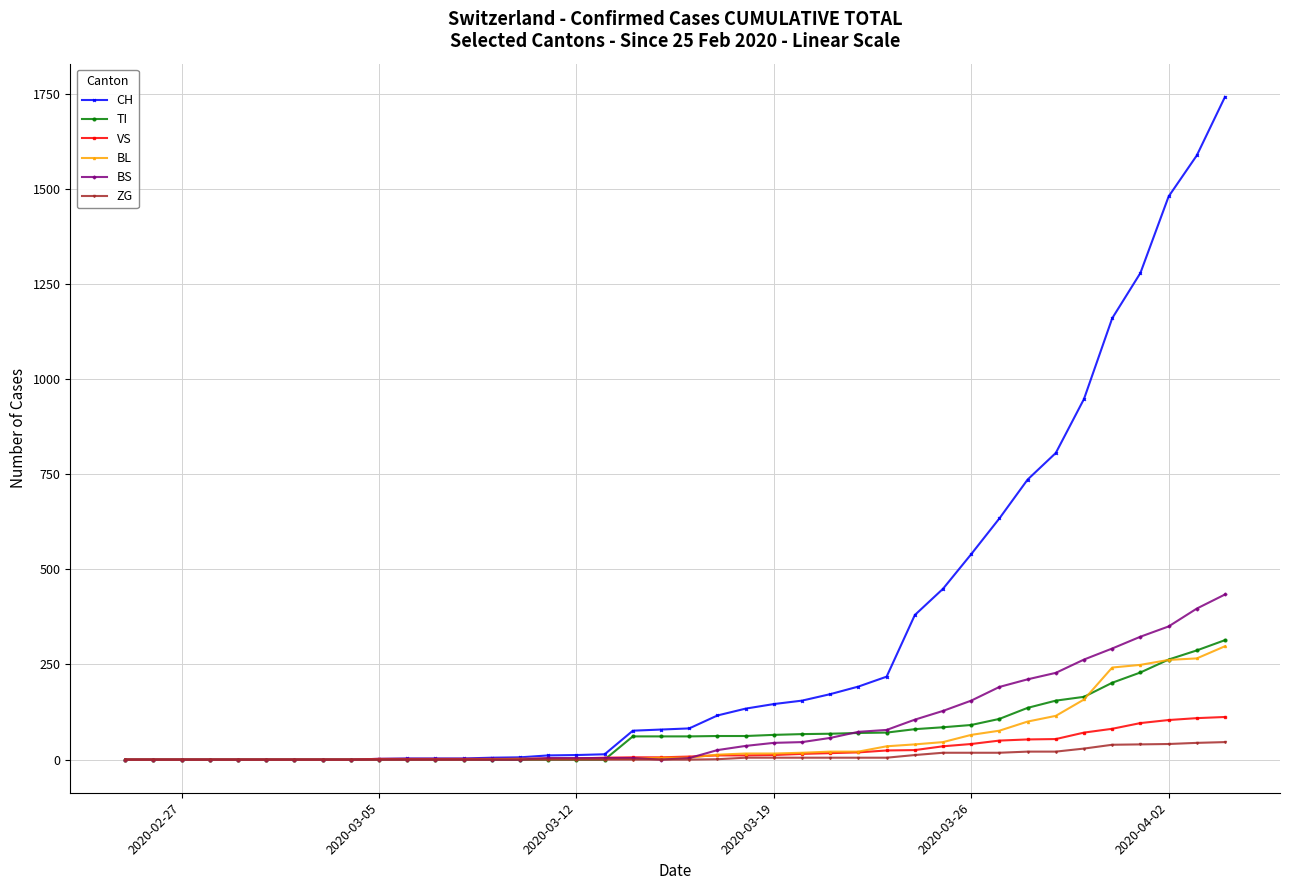

Which series has the widest spread of values?

CH